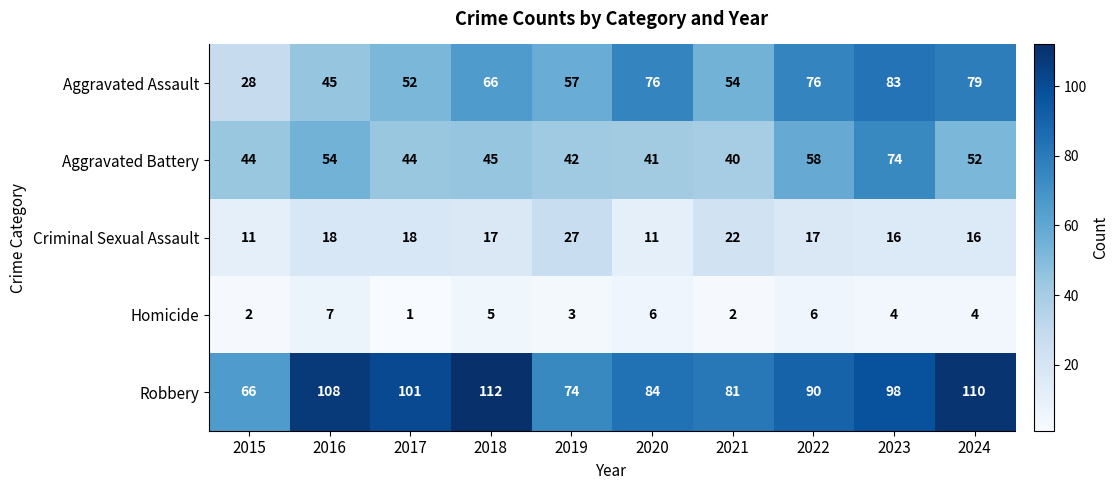

At which label does Aggravated Battery reach its minimum?

2021